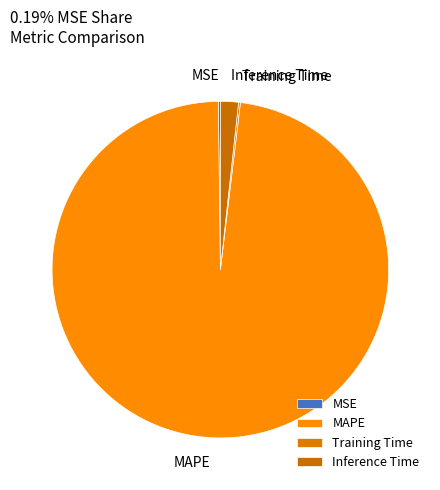

Which category has the biggest portion of the pie?

MAPE